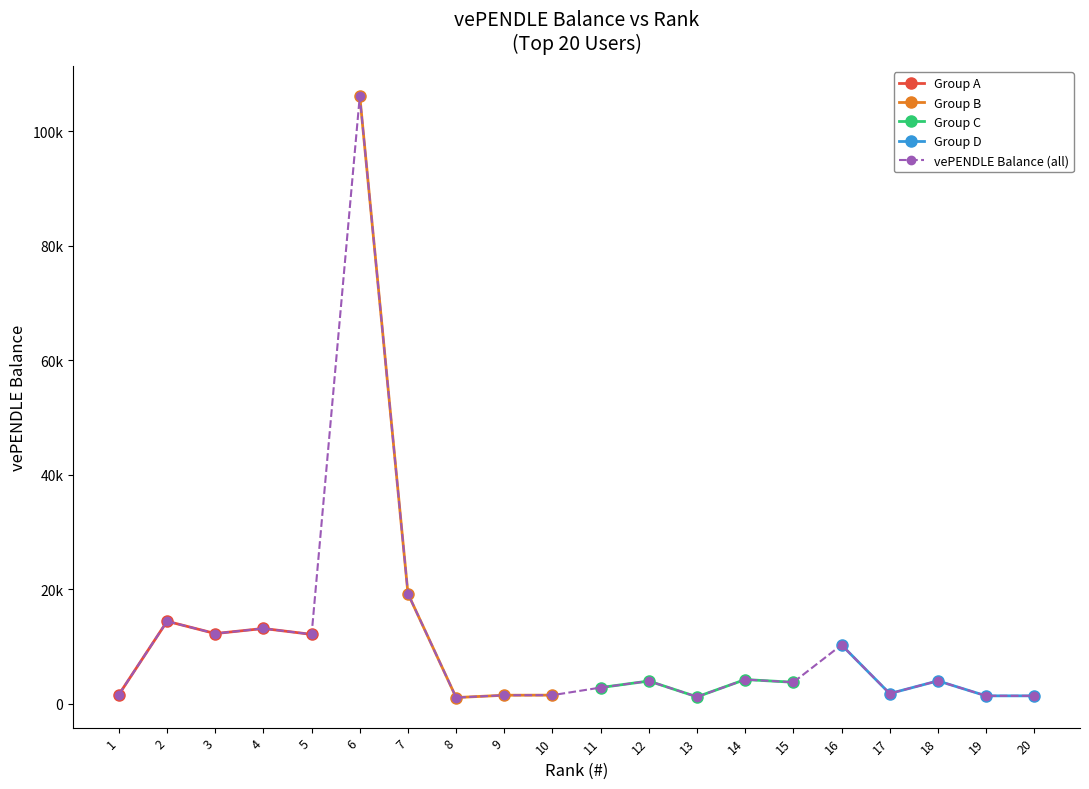

True or false: the data has more than 1 interior local peaks.

True